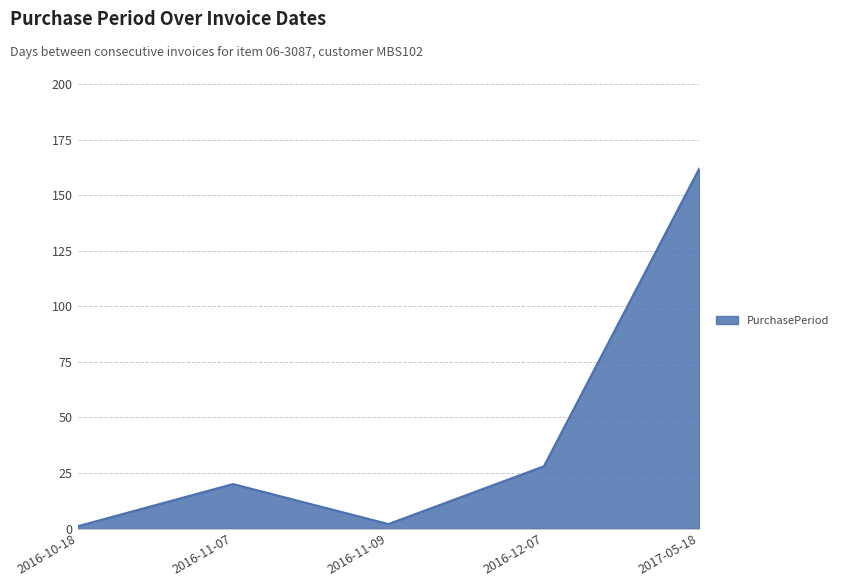

The chart shows a value of 2 at 2016-11-09. True or false?

True